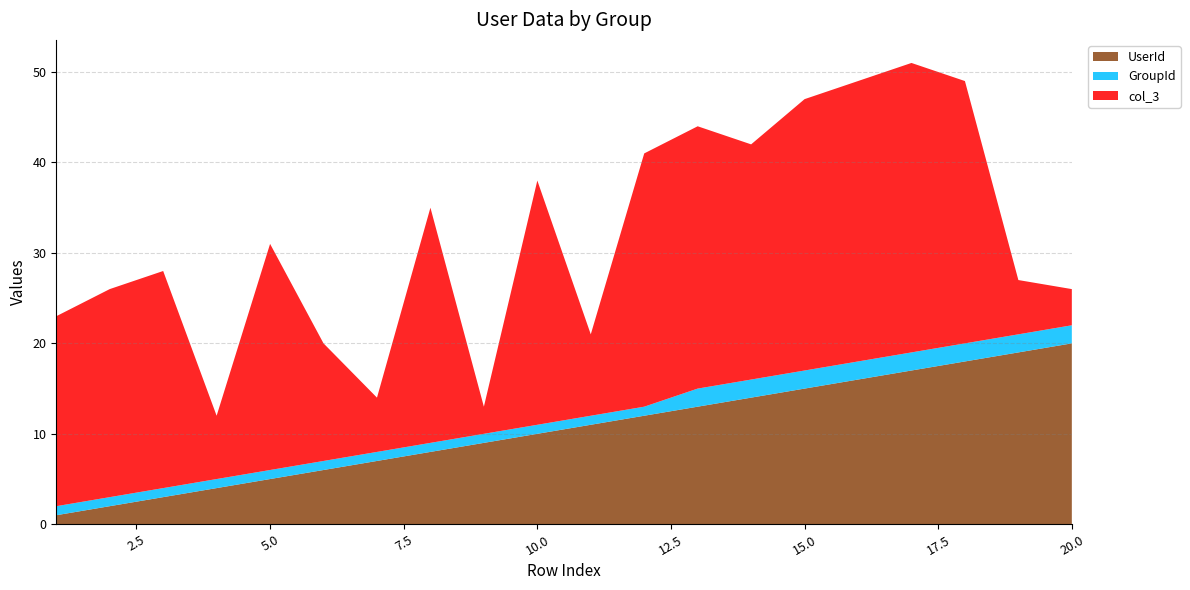

Reading right to left, extract all data points from this chart.

UserId: 20=20	19=19	18=18	17=17	16=16	15=15	14=14	13=13	12=12	11=11	10=10	9=9	8=8	7=7	6=6	5=5	4=4	3=3	2=2	1=1
GroupId: 20=2	19=2	18=2	17=2	16=2	15=2	14=2	13=2	12=1	11=1	10=1	9=1	8=1	7=1	6=1	5=1	4=1	3=1	2=1	1=1
col_3: 20=4	19=6	18=29	17=32	16=31	15=30	14=26	13=29	12=28	11=9	10=27	9=3	8=26	7=6	6=13	5=25	4=7	3=24	2=23	1=21